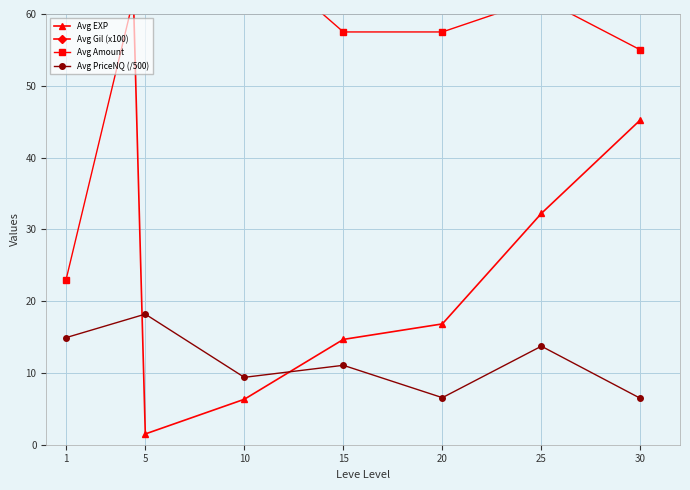

True or false: Avg EXP has a value of 32.2 at 25.

True